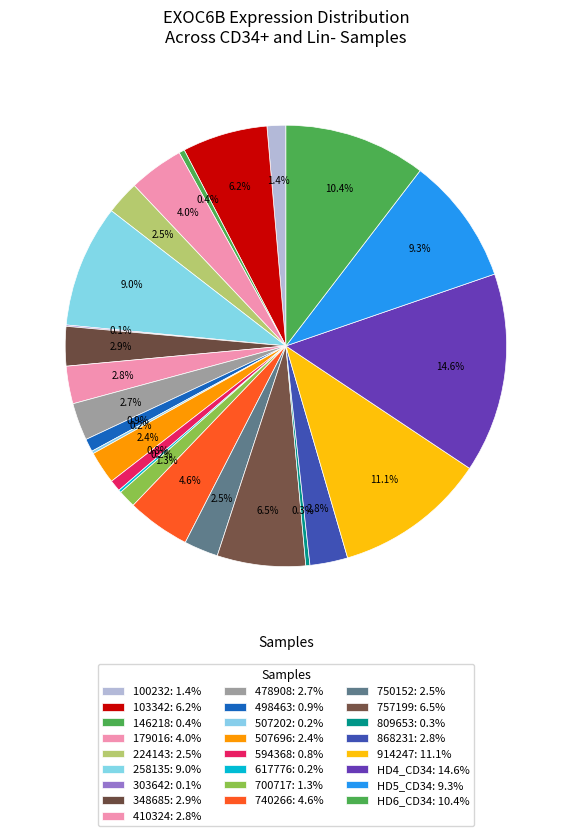

Combined, do 100232 and 750152 account for over 50%?

No